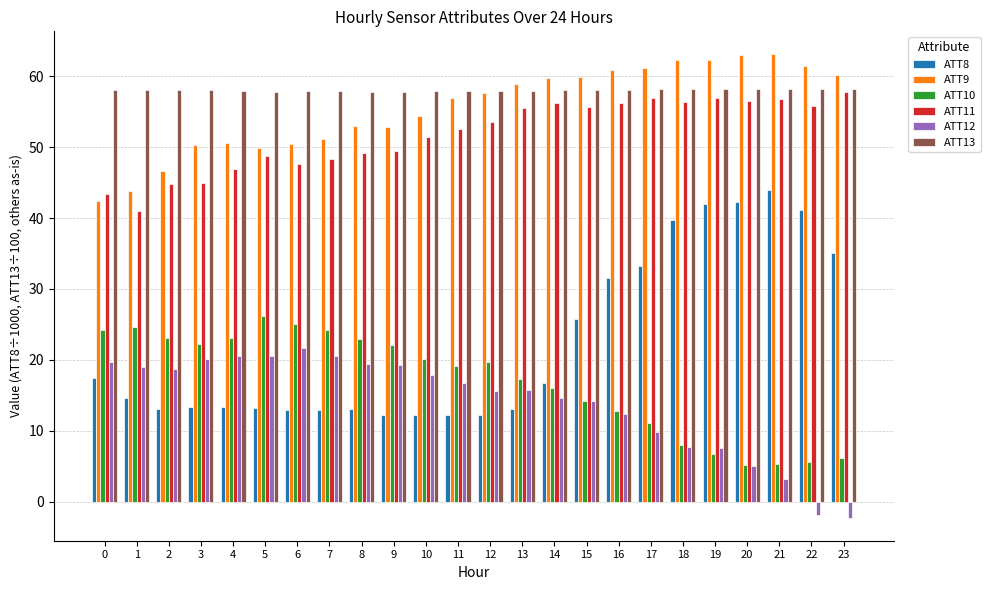

Read the ATT12 value at 2.

18.7